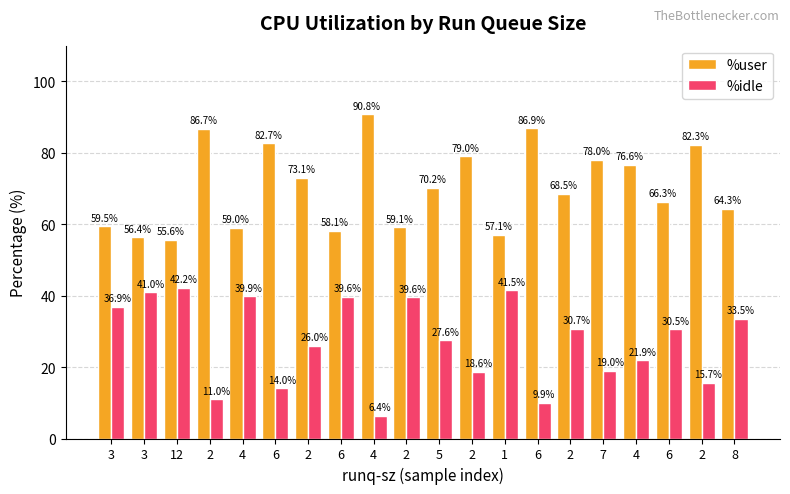

At which label does %user first exceed 70?

2